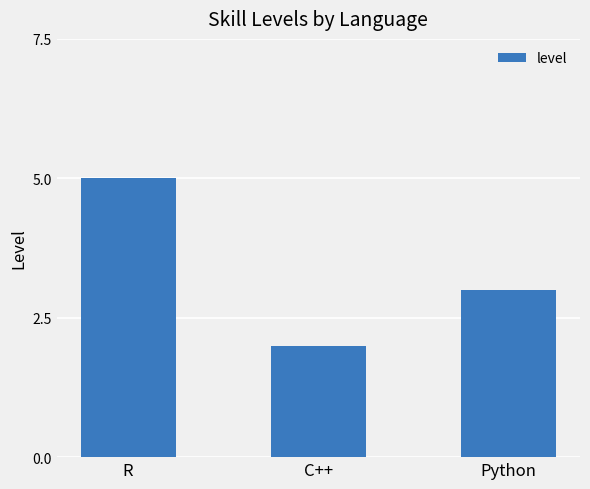

What is the approximate value at Python?

3